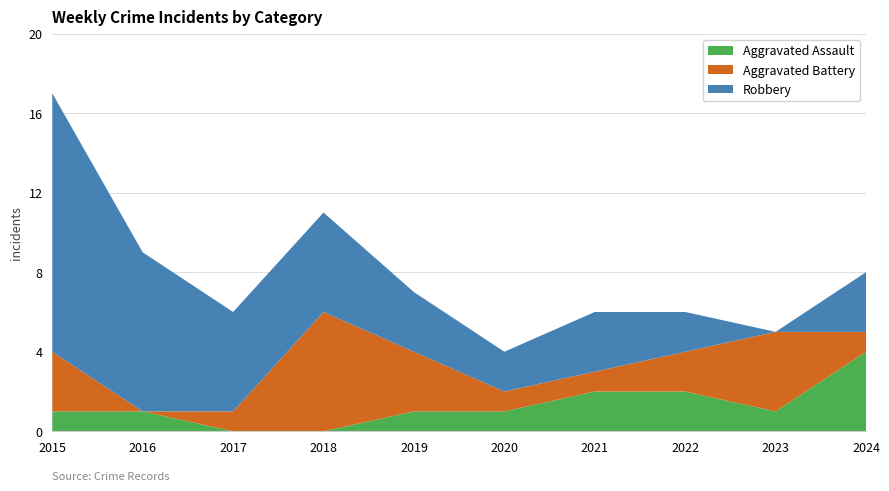

Reading left to right, extract all data points from this chart.

Aggravated Assault: 2015=1	2016=1	2017=0	2018=0	2019=1	2020=1	2021=2	2022=2	2023=1	2024=4
Aggravated Battery: 2015=3	2016=0	2017=1	2018=6	2019=3	2020=1	2021=1	2022=2	2023=4	2024=1
Robbery: 2015=13	2016=8	2017=5	2018=5	2019=3	2020=2	2021=3	2022=2	2023=0	2024=3